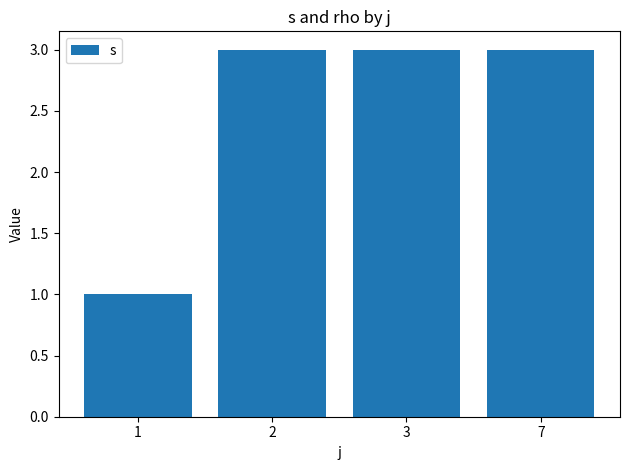

What is the value of the 4th bar from the left?

3